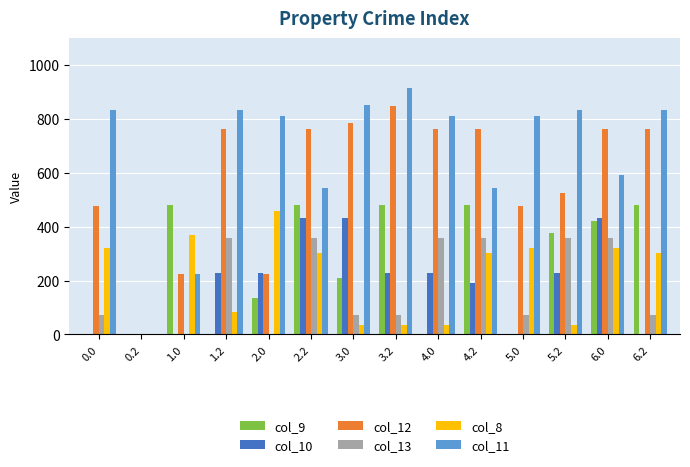

Is the value of col_11 at 6.2 greater than the value of col_9 at 5.0?

Yes